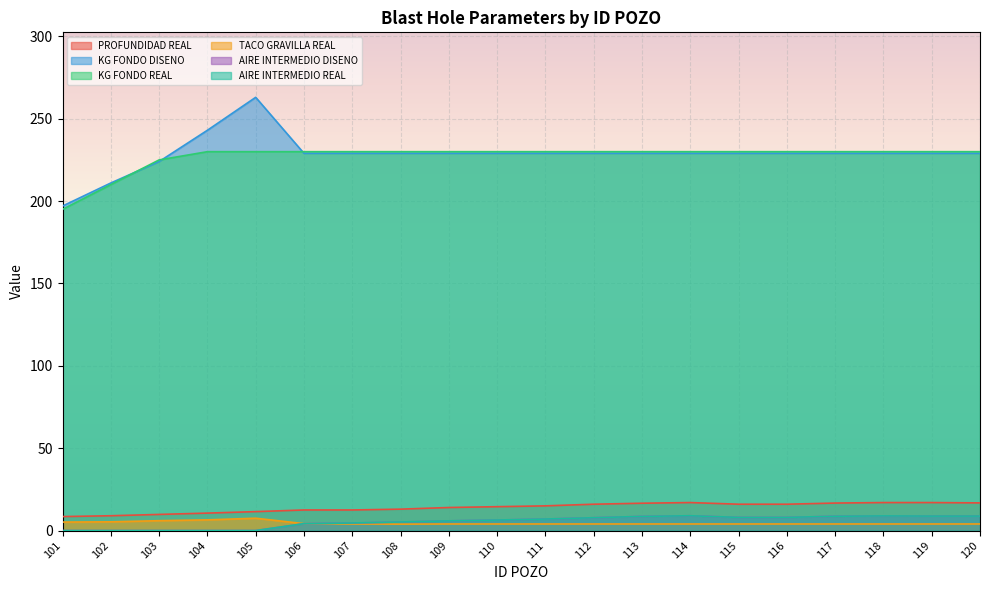

What is the sum of the AIRE INTERMEDIO REAL values at 112 and 108?

13.0